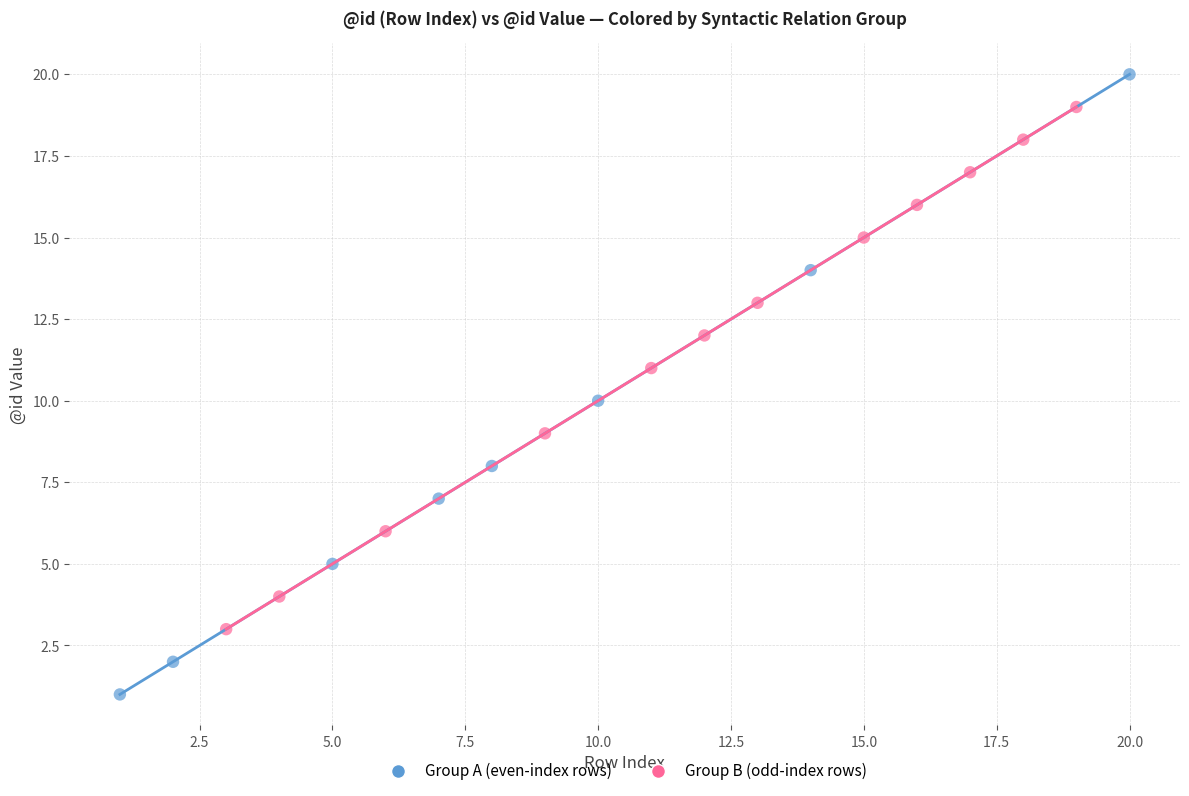

Which series contains the lowest Y value?

Group A (even-index rows)